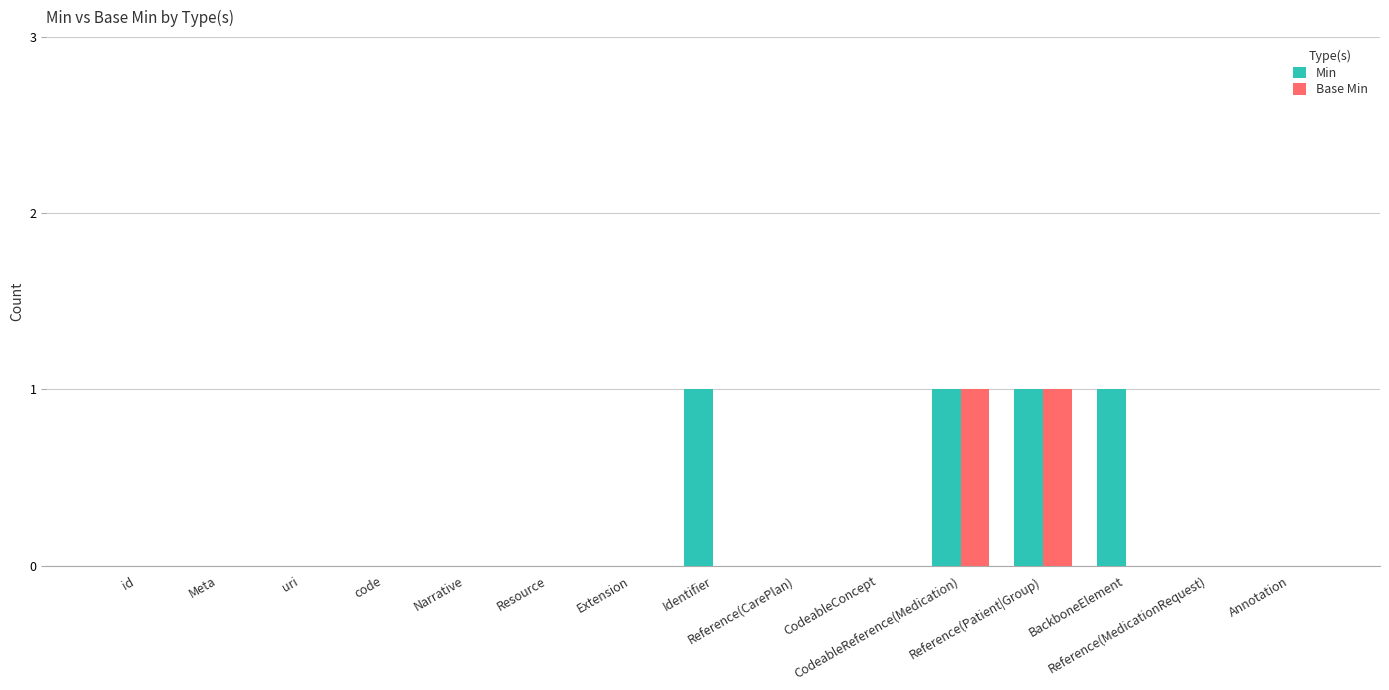

What is the sum of all Min values?

4